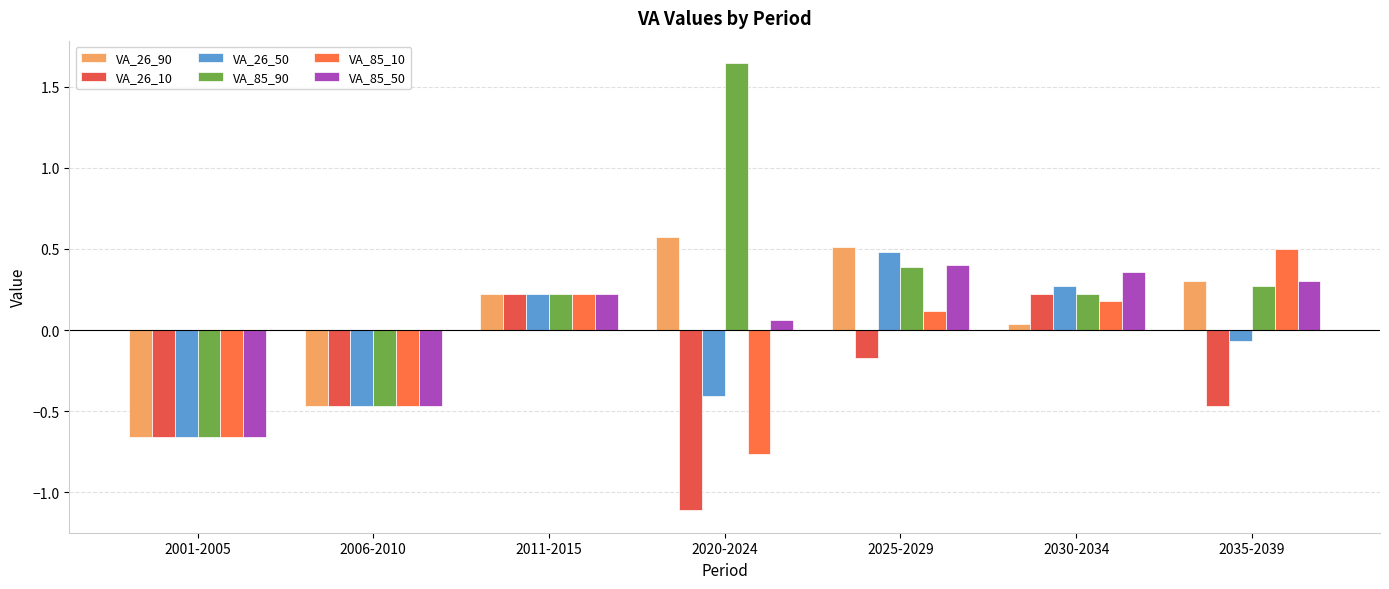

Reading left to right, extract all data points from this chart.

VA_26_90: -0.7	-0.5	0.2	0.6	0.5	0.0	0.3
VA_26_10: -0.7	-0.5	0.2	-1.1	-0.2	0.2	-0.5
VA_26_50: -0.7	-0.5	0.2	-0.4	0.5	0.3	-0.1
VA_85_90: -0.7	-0.5	0.2	1.6	0.4	0.2	0.3
VA_85_10: -0.7	-0.5	0.2	-0.8	0.1	0.2	0.5
VA_85_50: -0.7	-0.5	0.2	0.1	0.4	0.4	0.3